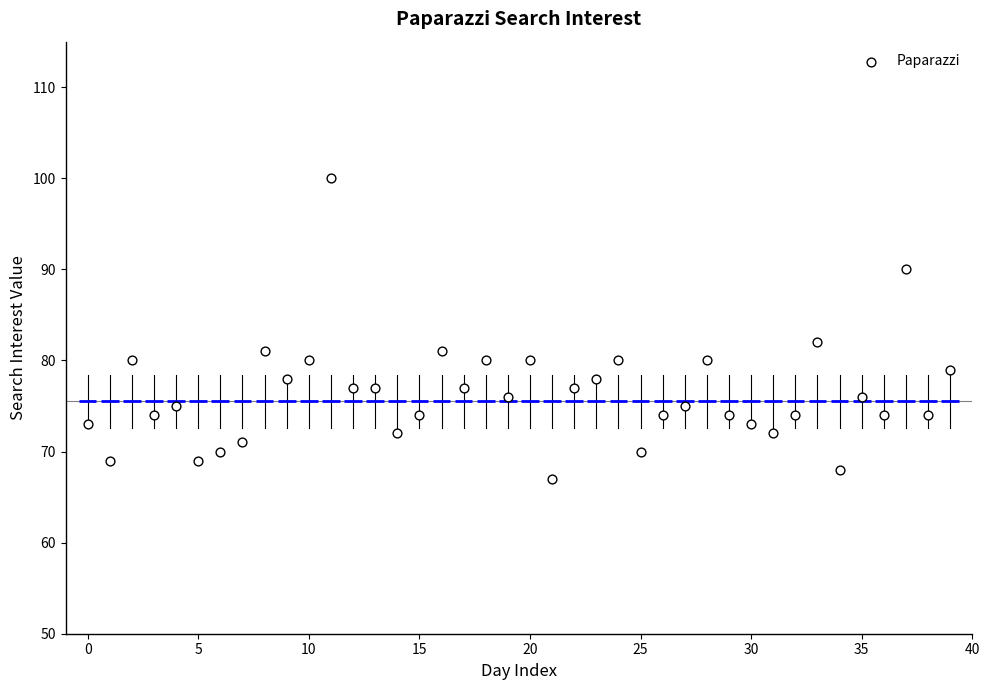

What Y value in the scatter plot is closest to 83?

82